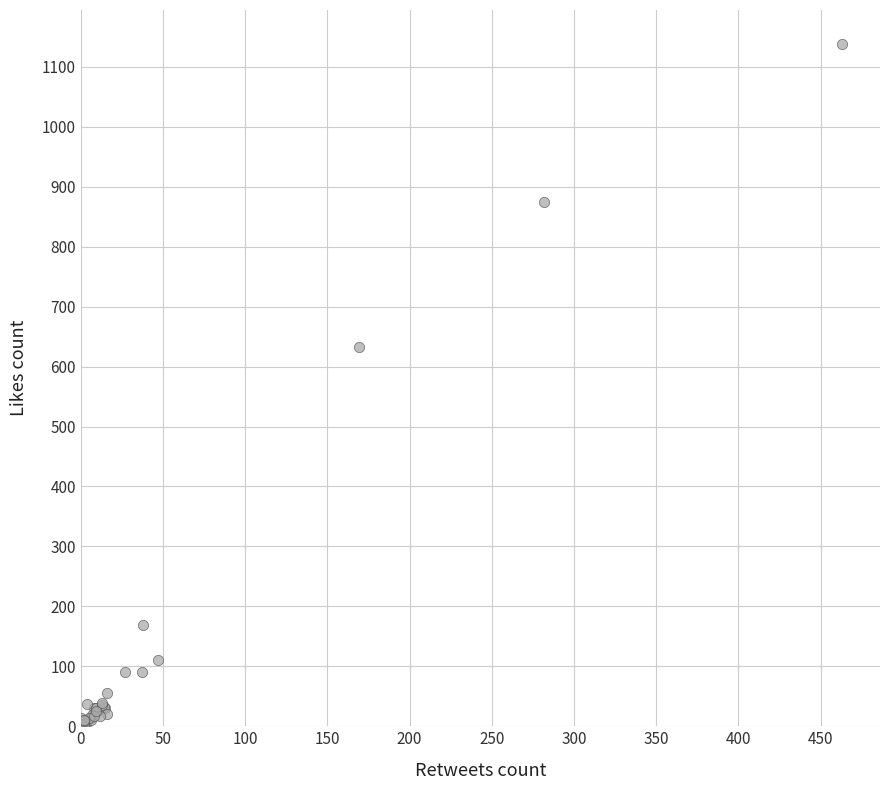

What Y value in the scatter plot is closest to 569?

633